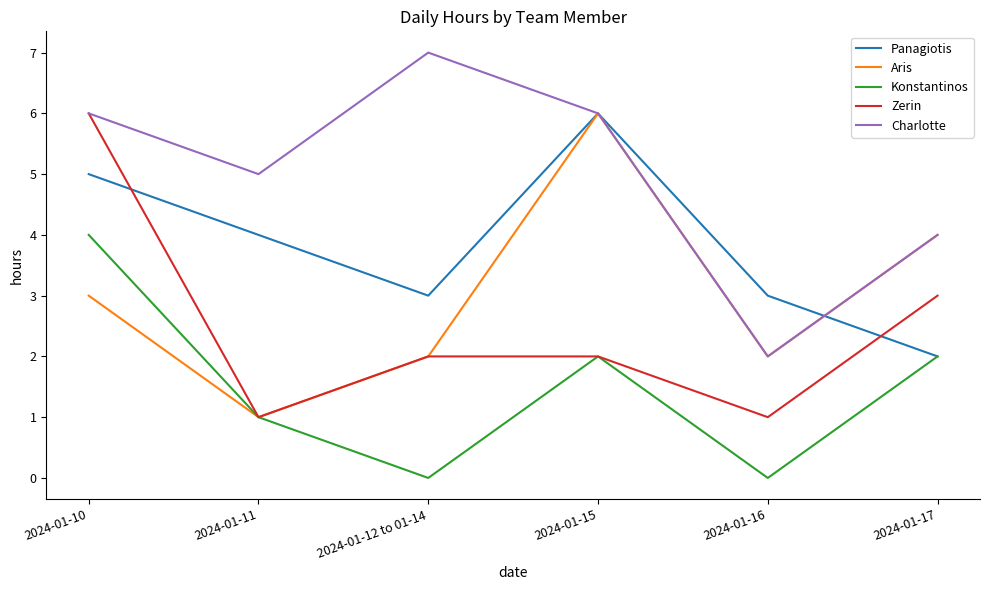

What is the difference between the second highest and minimum values in the Aris series?

3